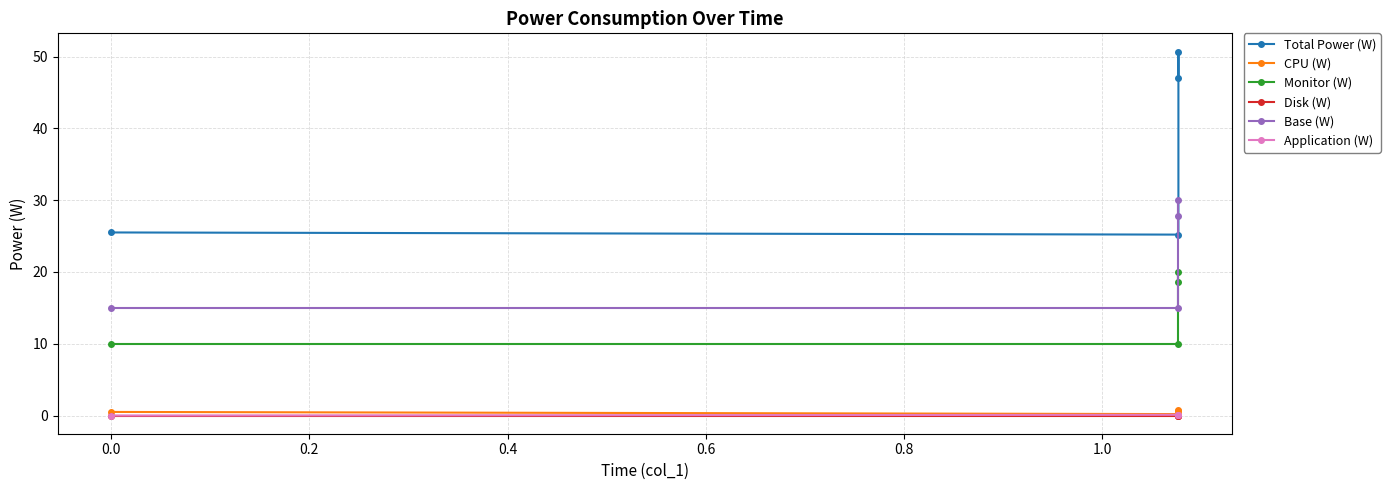

What is the minimum value for CPU (W)?

0.2